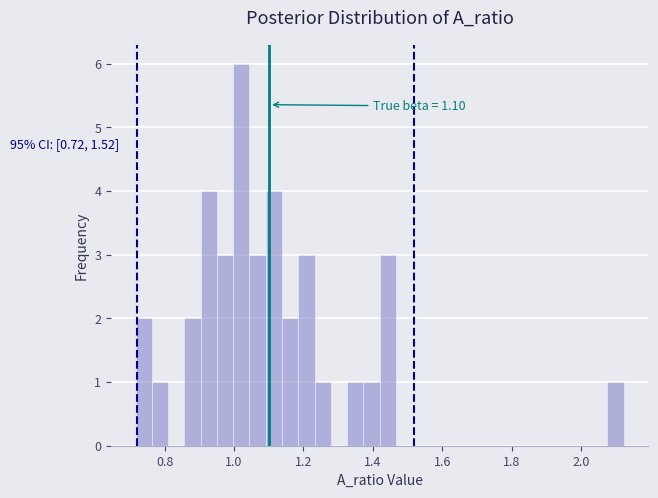

Read against the x-axis, roughly where is the centre of the tallest bar?

1.02